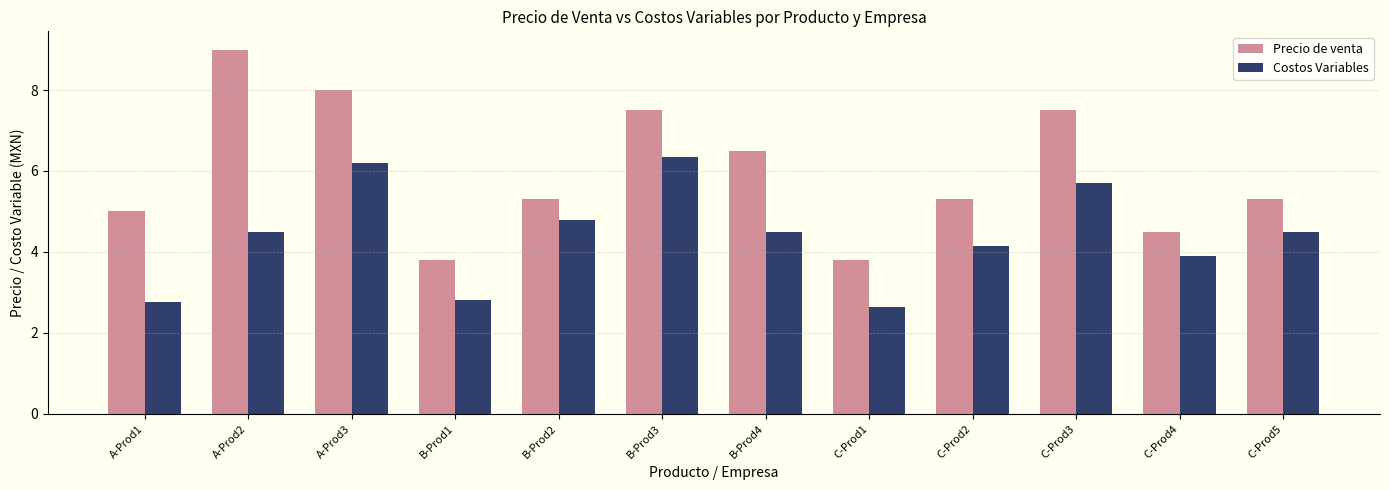

Rank the series by their maximum value, from lowest to highest.

Costos Variables, Precio de venta